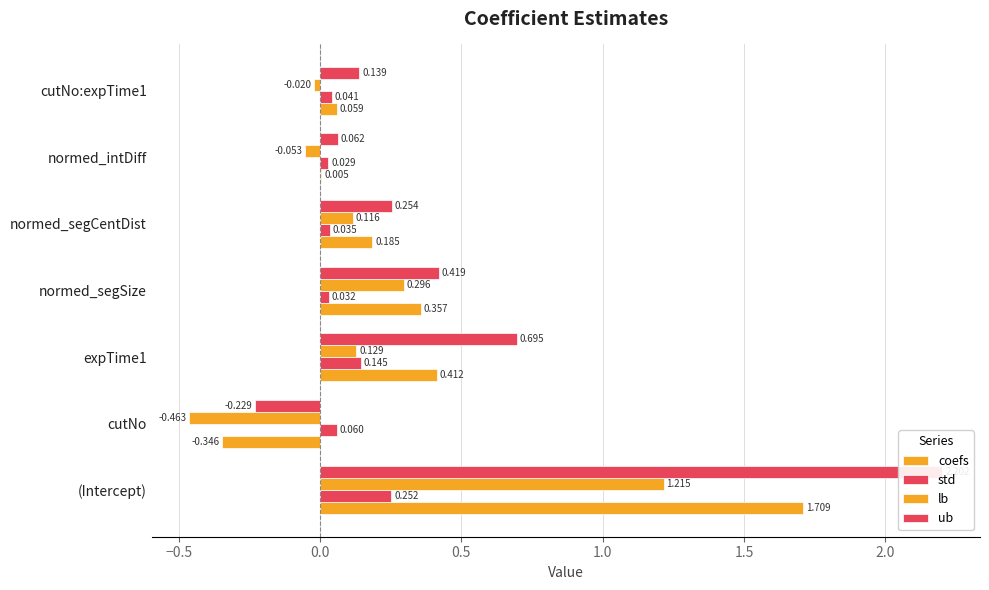

At how many categories does at least one series exceed 0?

7